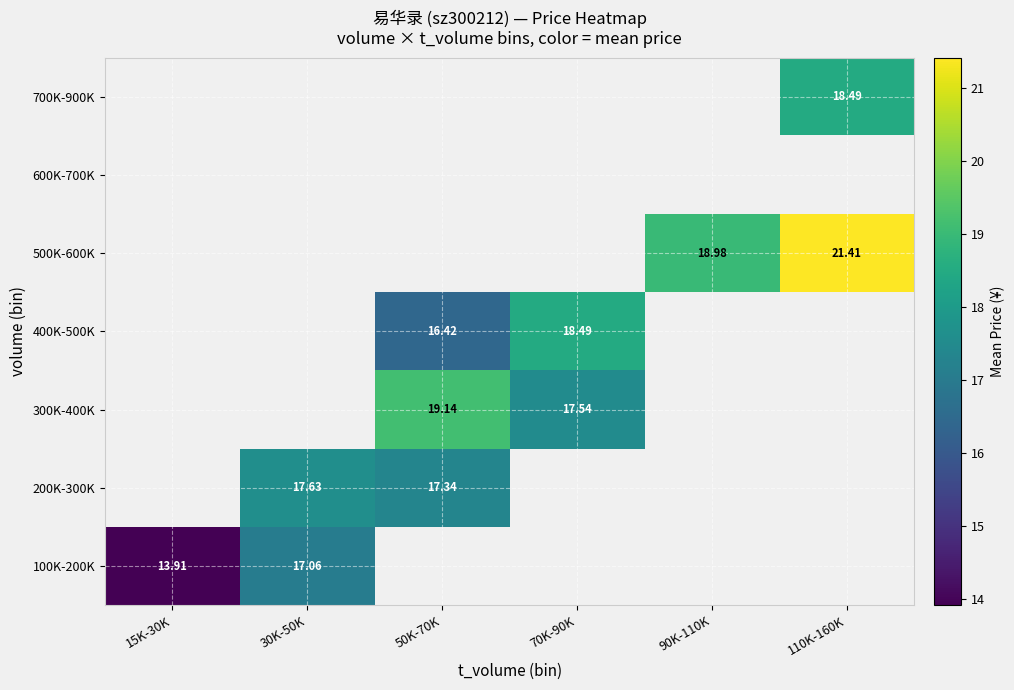

Is the value of 200K-300K at 70K-90K greater than the value of 500K-600K at 50K-70K?

No